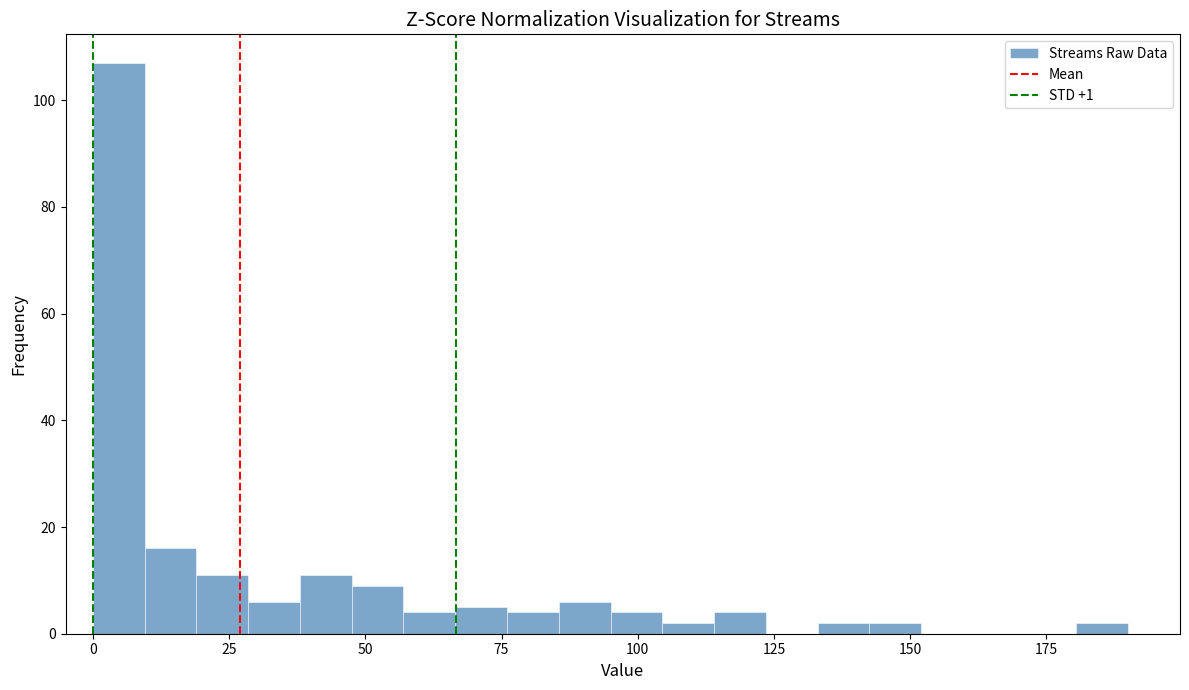

Around what value on the x-axis is the tallest bar? Give the approximate position of its centre, as read against the axis.

5